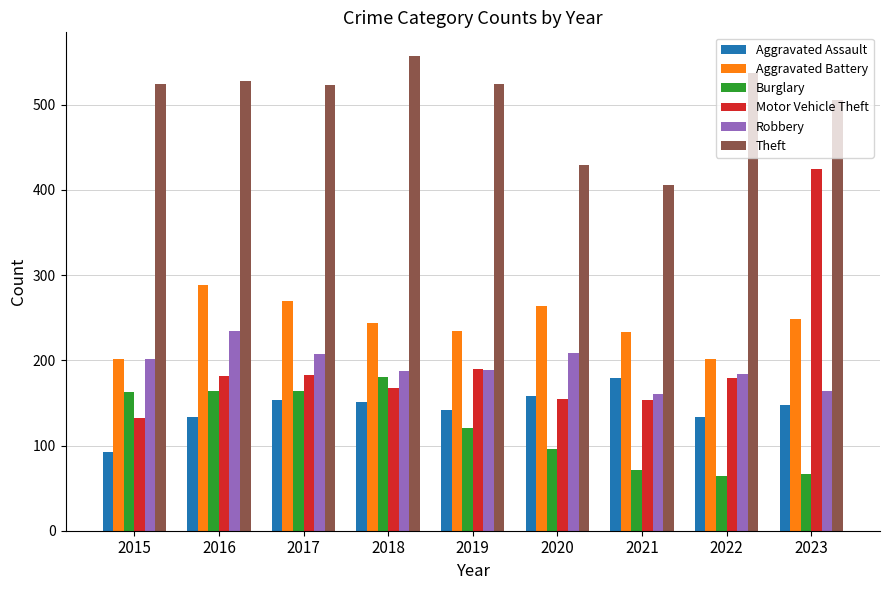

Count the number of data series in this chart.

6